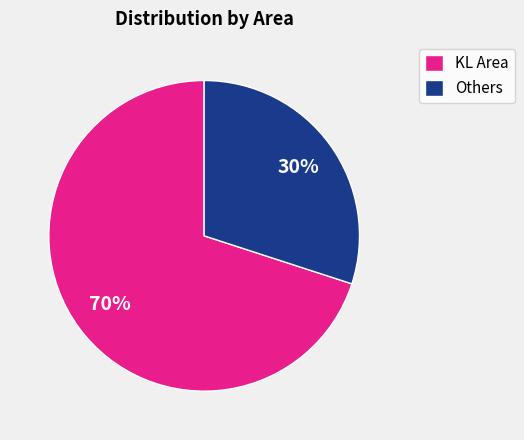

Which category has the smallest portion of the pie?

Others